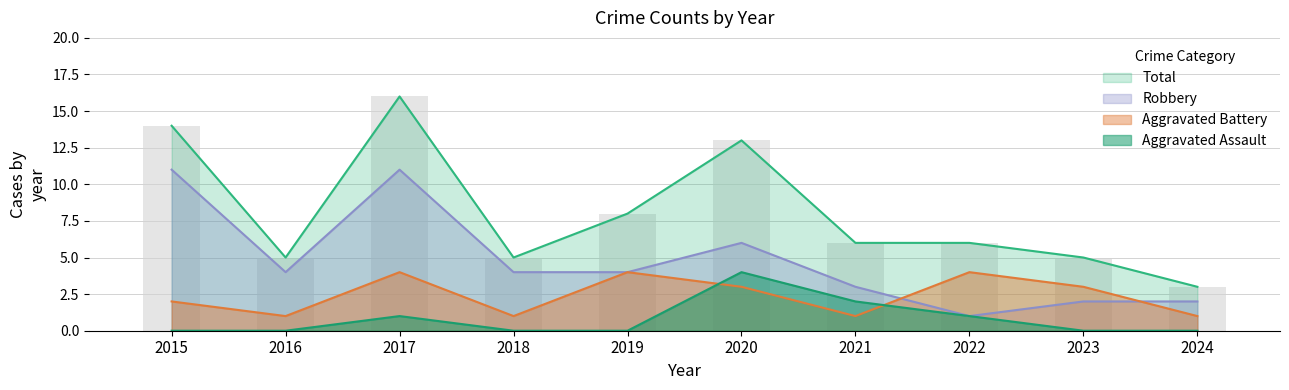

Where is Aggravated Assault nearest to the value 2?

2021